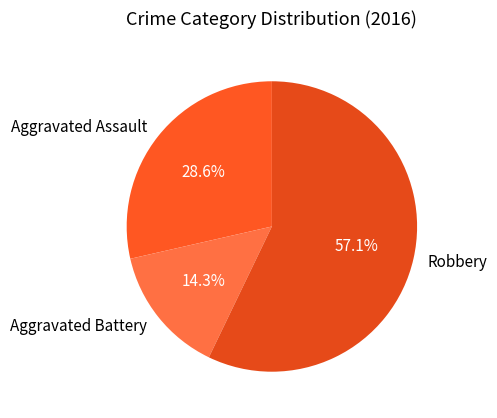

Does any single category account for the majority?

Yes